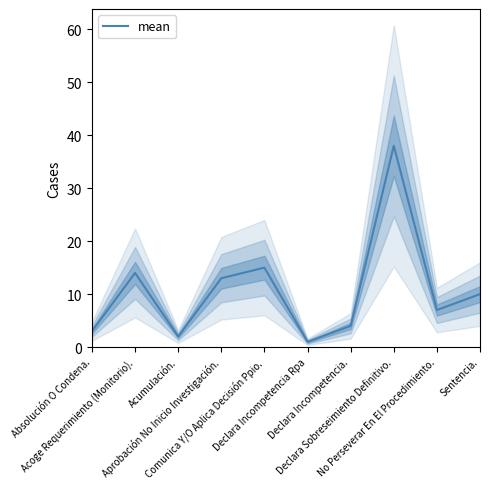

Reading left to right, extract all data points from this chart.

3	14	2	13	15	1	4	38	7	10